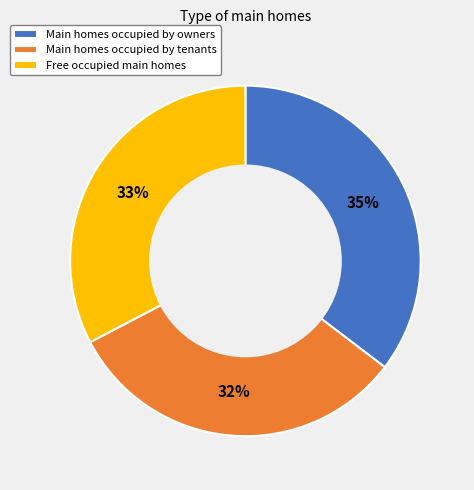

Is it true that Main homes occupied by tenants is 32% of the pie?

True